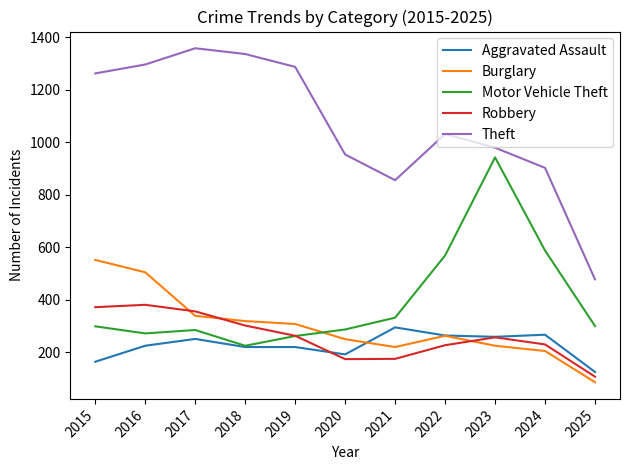

Which series has the largest total across all categories?

Theft